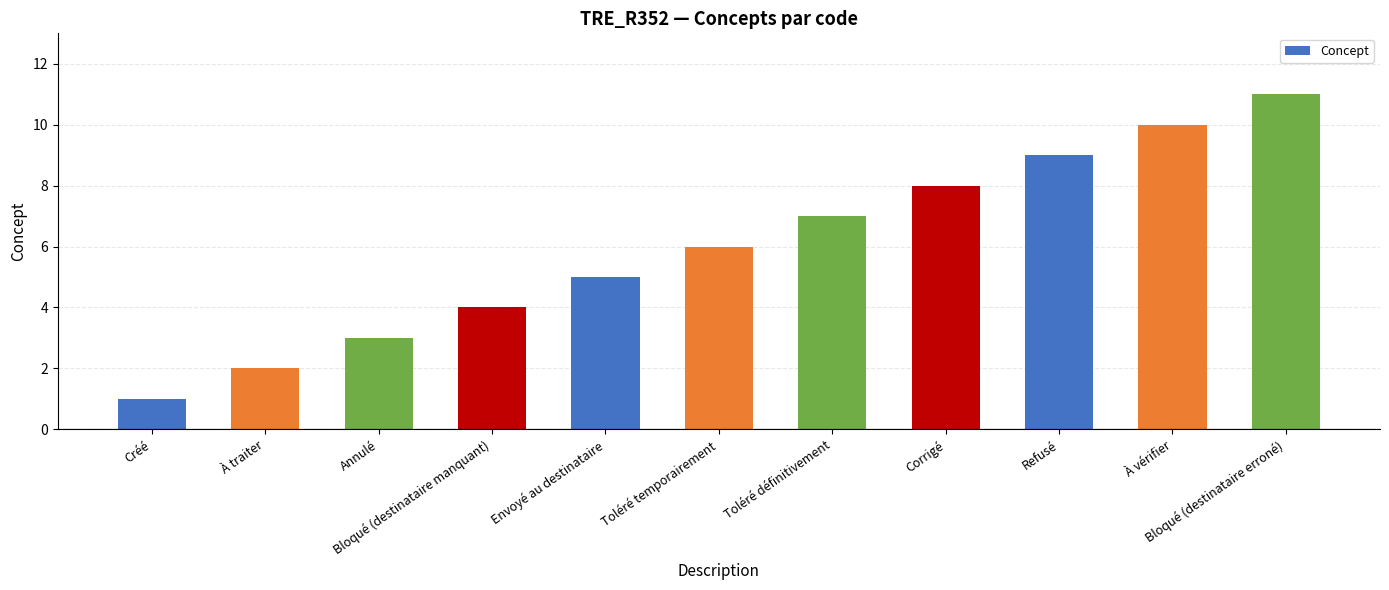

What is the value of the 5th bar from the left?

5